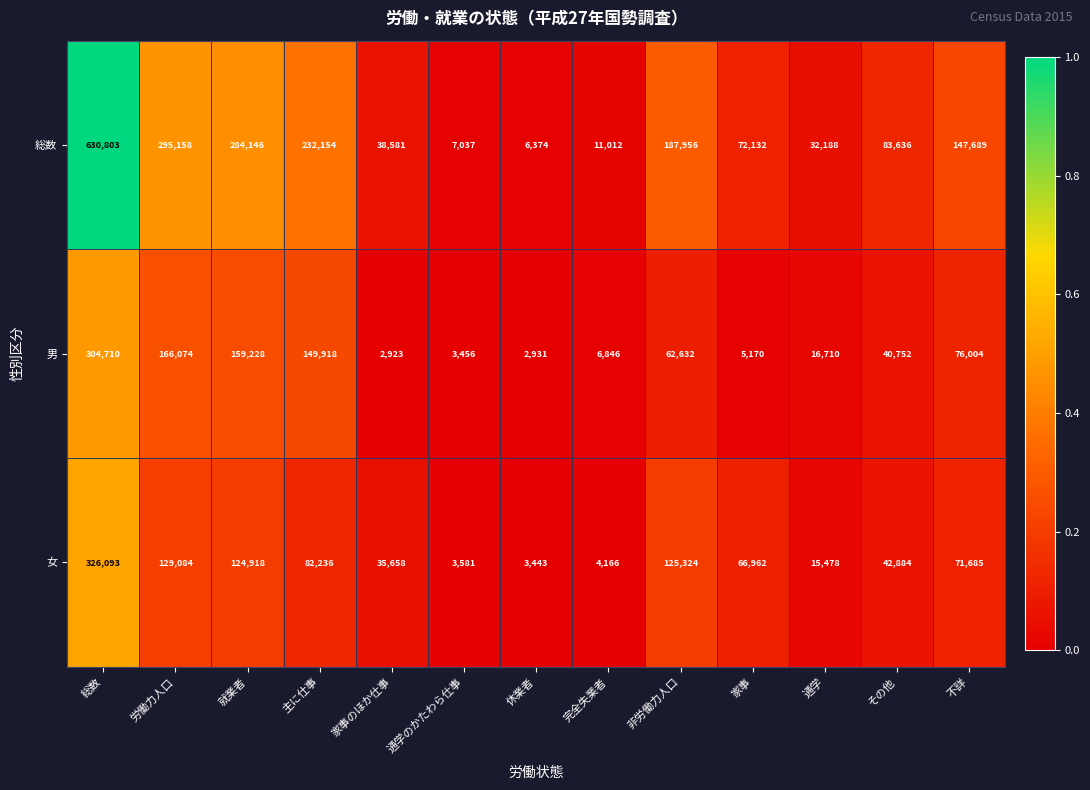

Which series changed the most between 通学のかたわら仕事 and 不詳?

総数